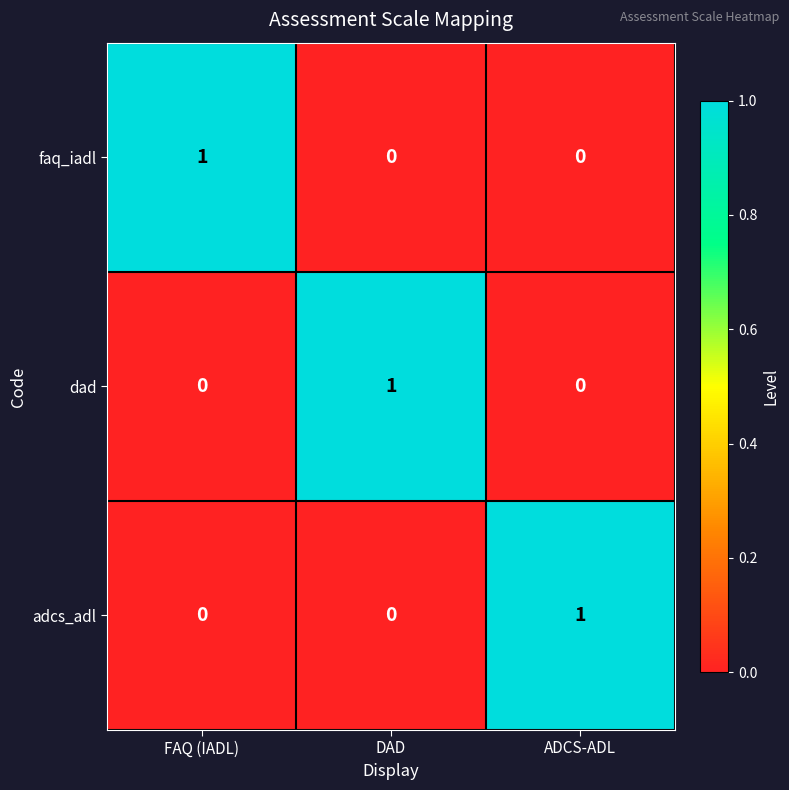

At how many categories does at least one series exceed 0?

3